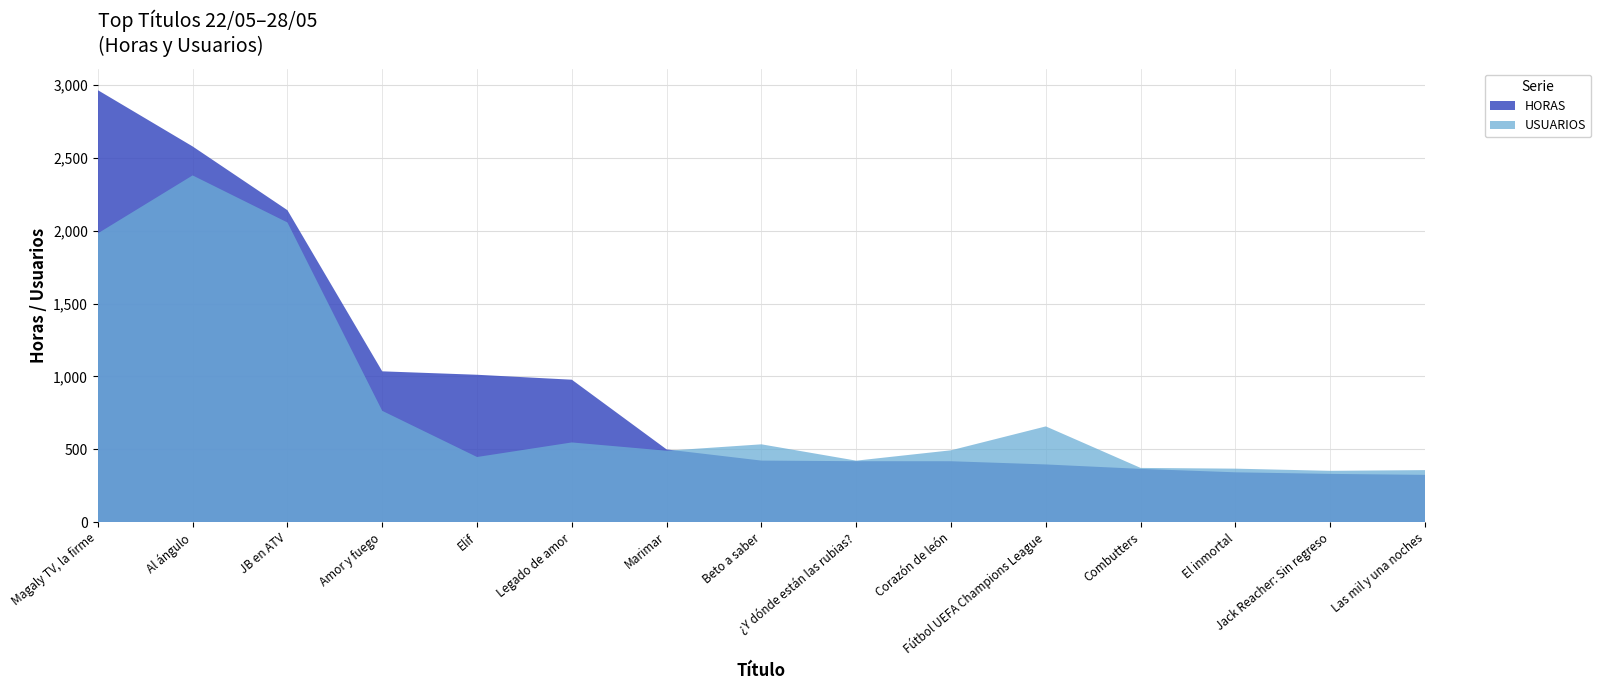

Reading left to right, what are all the values shown in this chart?

HORAS: 2965.1	2578.8	2141.1	1035.0	1011.5	977.5	499.0	422.3	418.2	417.8	395.9	365.4	341.8	331.1	324.3
USUARIOS: 1982.0	2380.0	2057.0	764.0	447.0	547.0	490.0	534.0	422.0	493.0	657.0	372.0	367.0	352.0	357.0